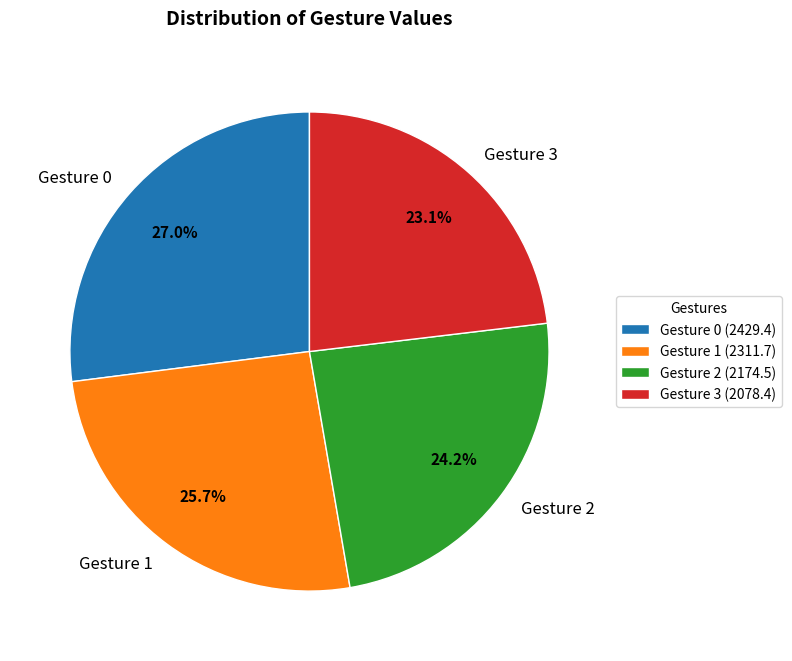

Does Gesture 3 account for over 50% of the chart?

No